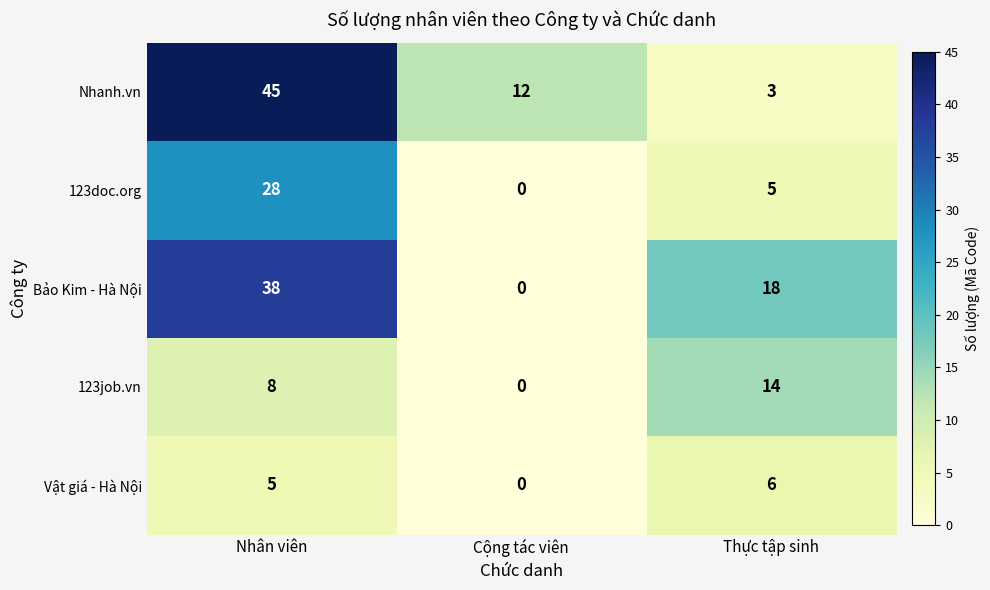

List the series in order of their peak value, highest first.

Nhanh.vn, Bảo Kim - Hà Nội, 123doc.org, 123job.vn, Vật giá - Hà Nội